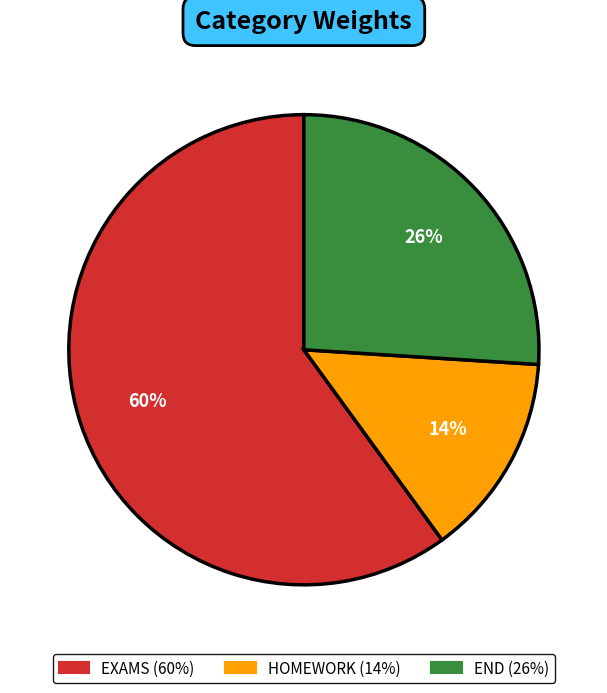

What is the ratio of the value at EXAMS to the value at HOMEWORK?

4.3